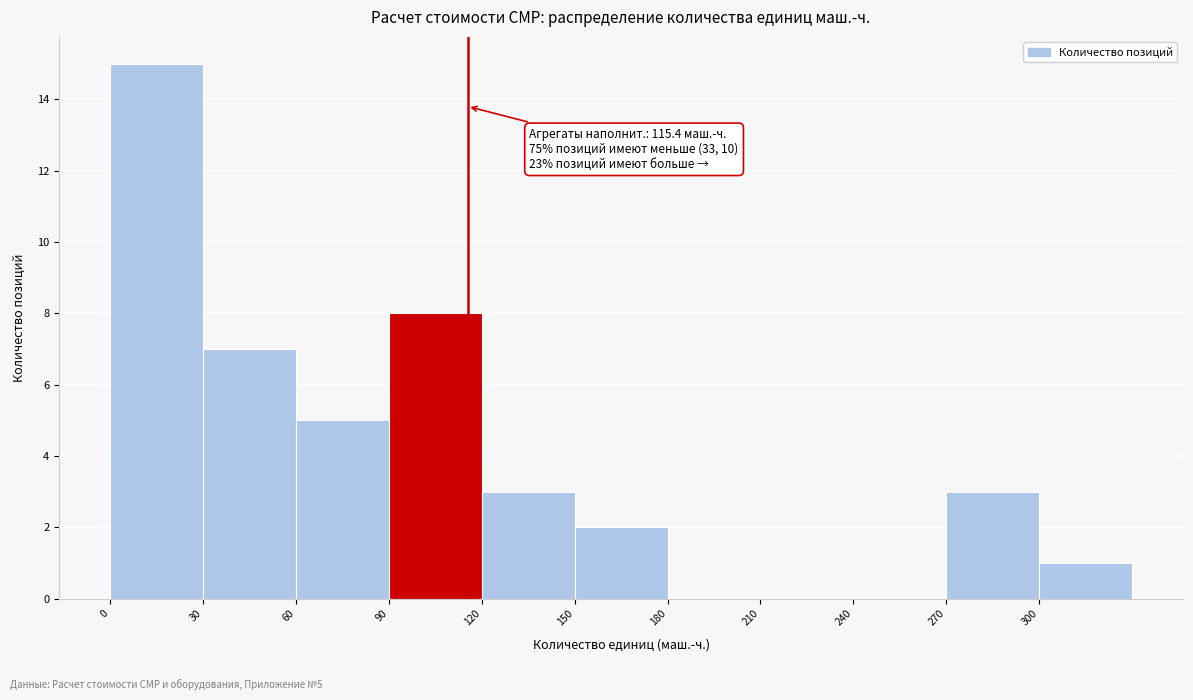

Which range on the x-axis has the tallest bar?

0 to 30